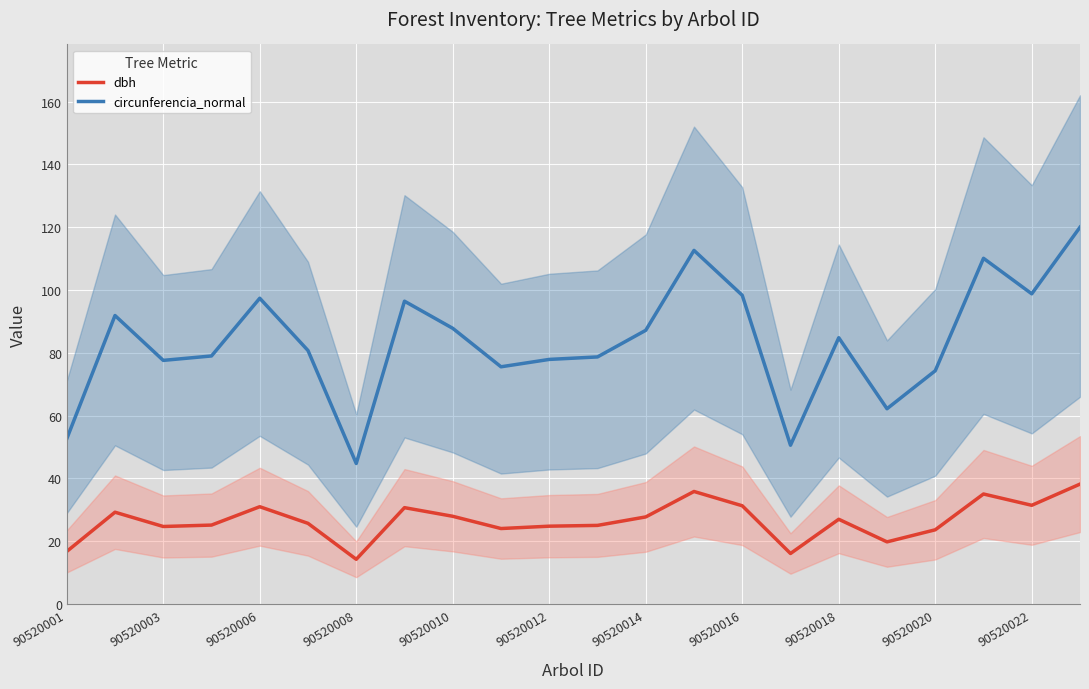

True or false: circunferencia_normal has a value of 119.1 at 90520020.

False